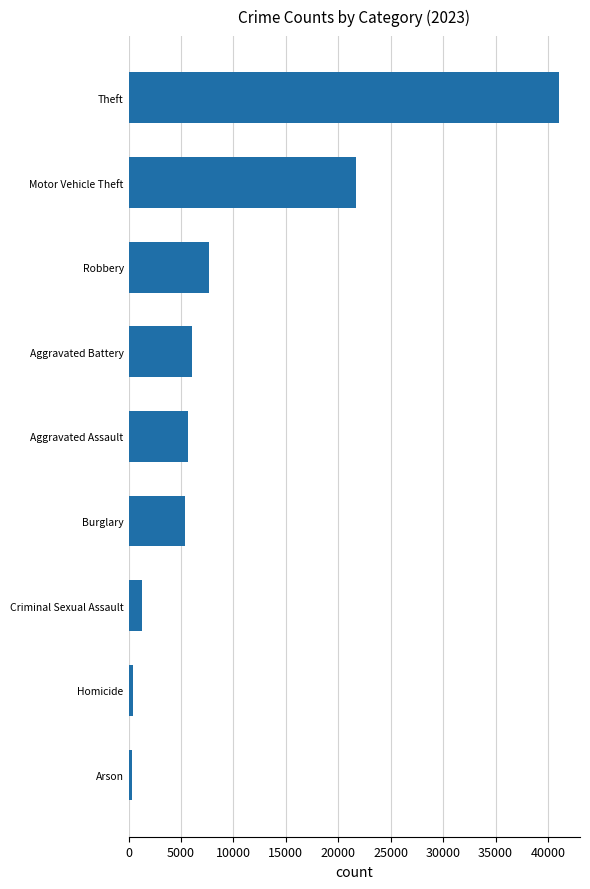

What is the sum of all values?

89556